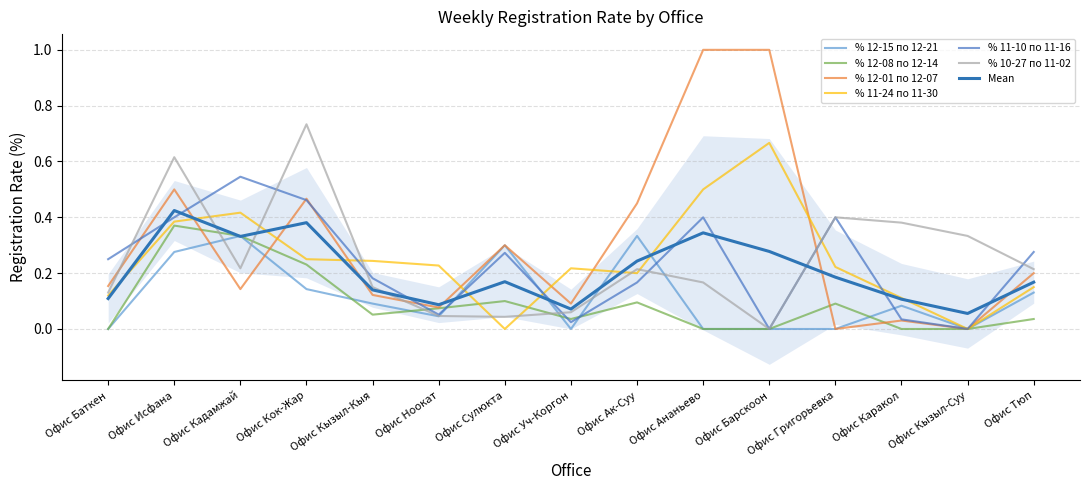

What is the sum of the % 11-24 по 11-30 values at Офис Ак-Суу and Офис Кок-Жар?

0.5